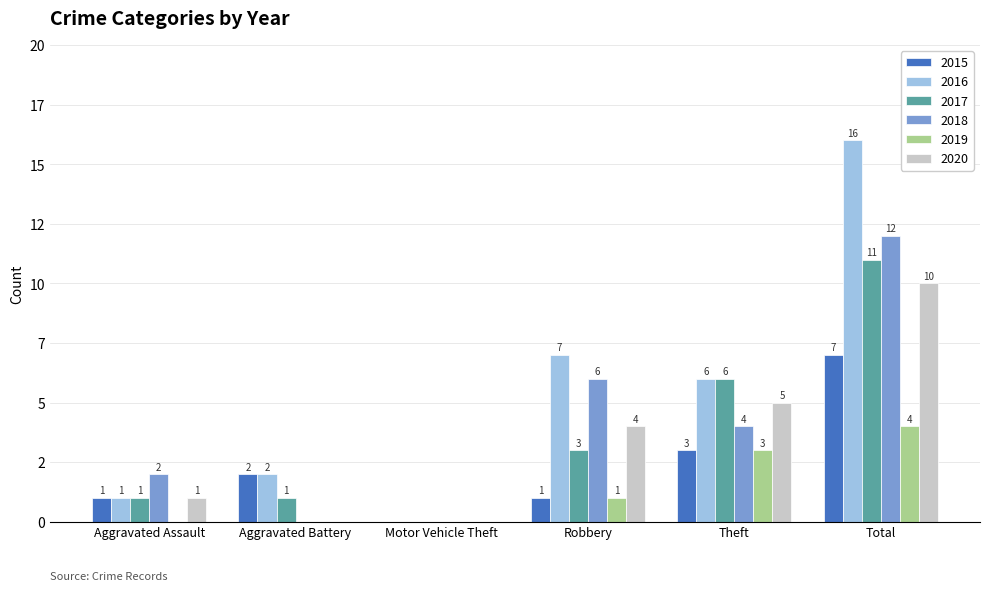

What is the value of the 2015 bar at the 1st from the left?

1